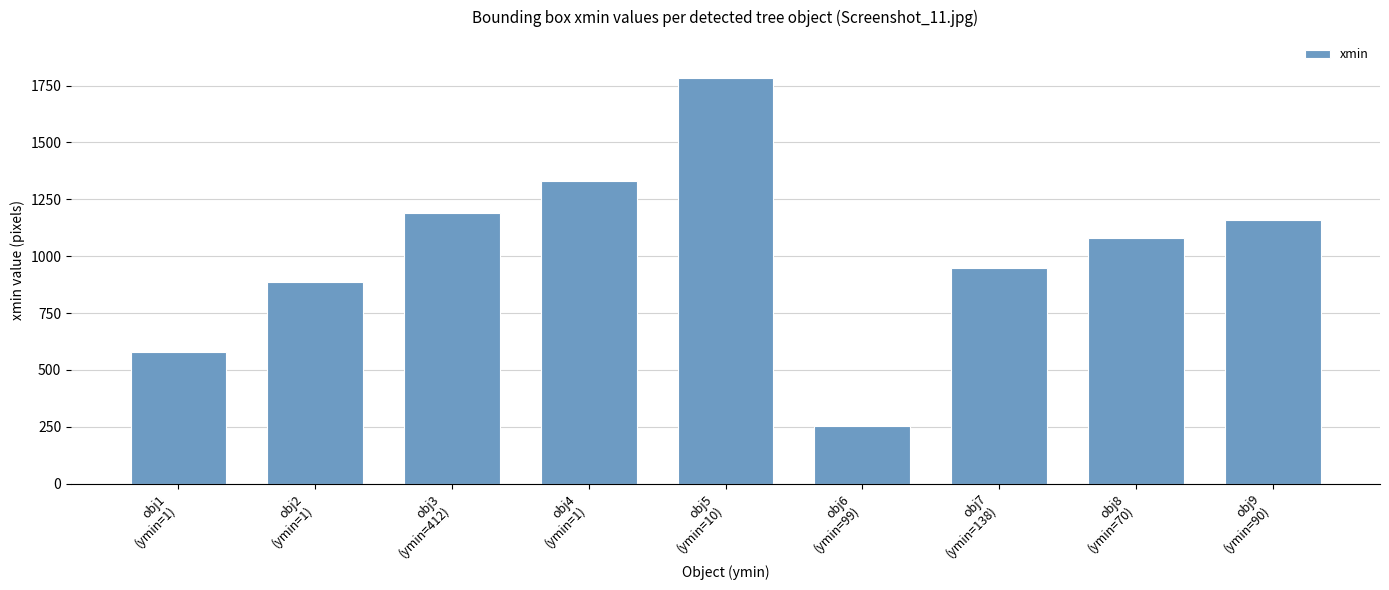

The value at obj1
(ymin=1) is 577. True or false?

True